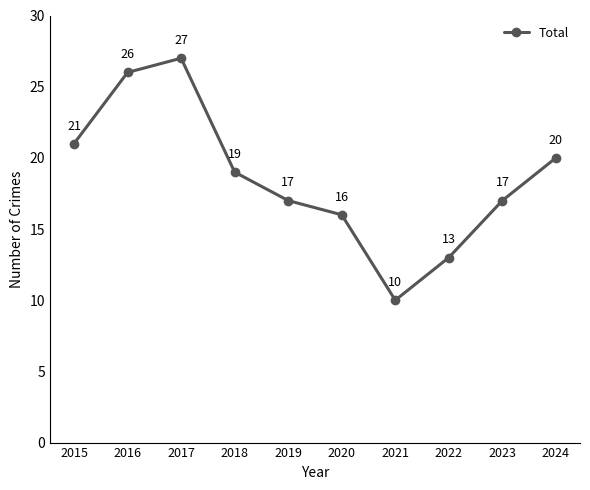

What is the greatest value displayed?

27